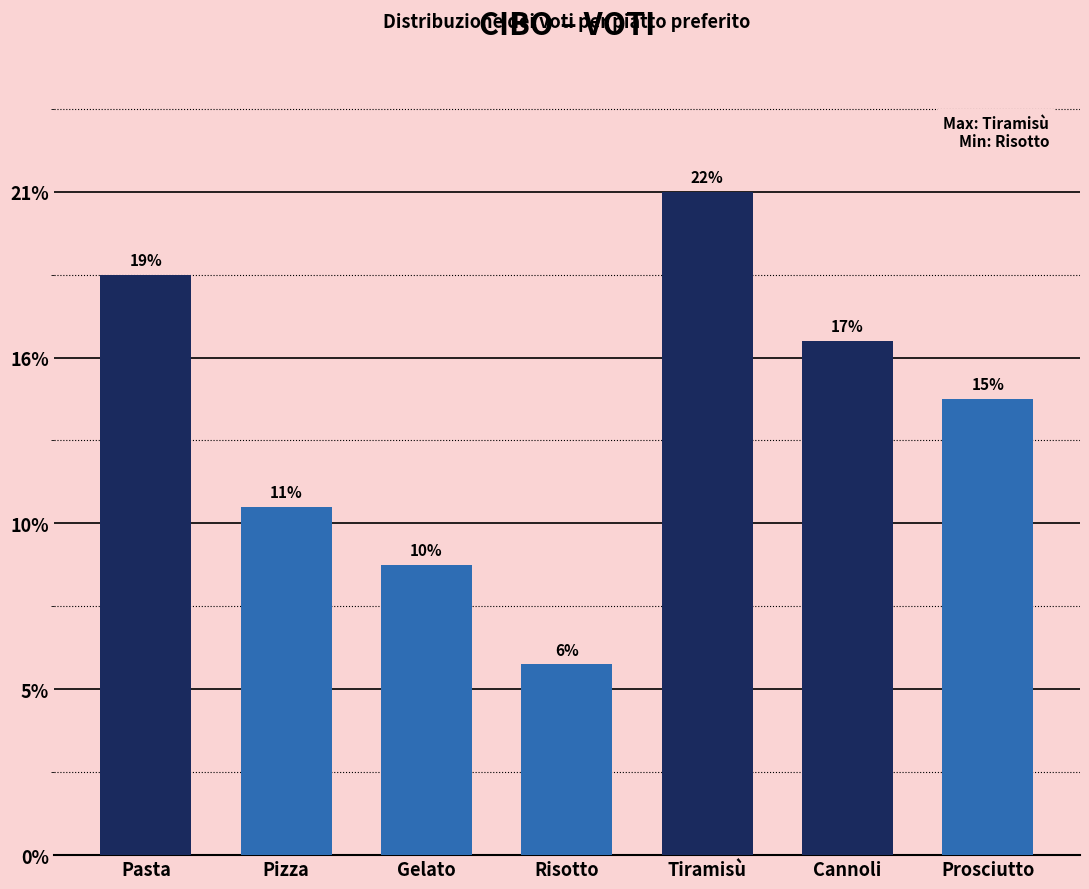

The chart shows a value of 98 at Cannoli. True or false?

False